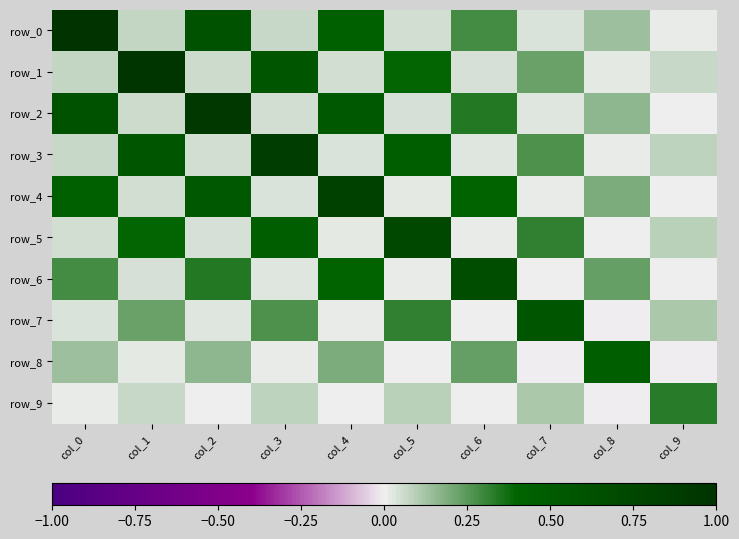

What is the maximum value shown in the chart?

1.0